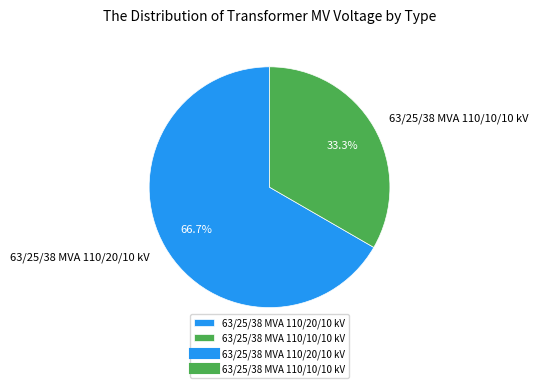

To the nearest percent, what percentage of the pie is 63/25/38 MVA 110/10/10 kV?

33%